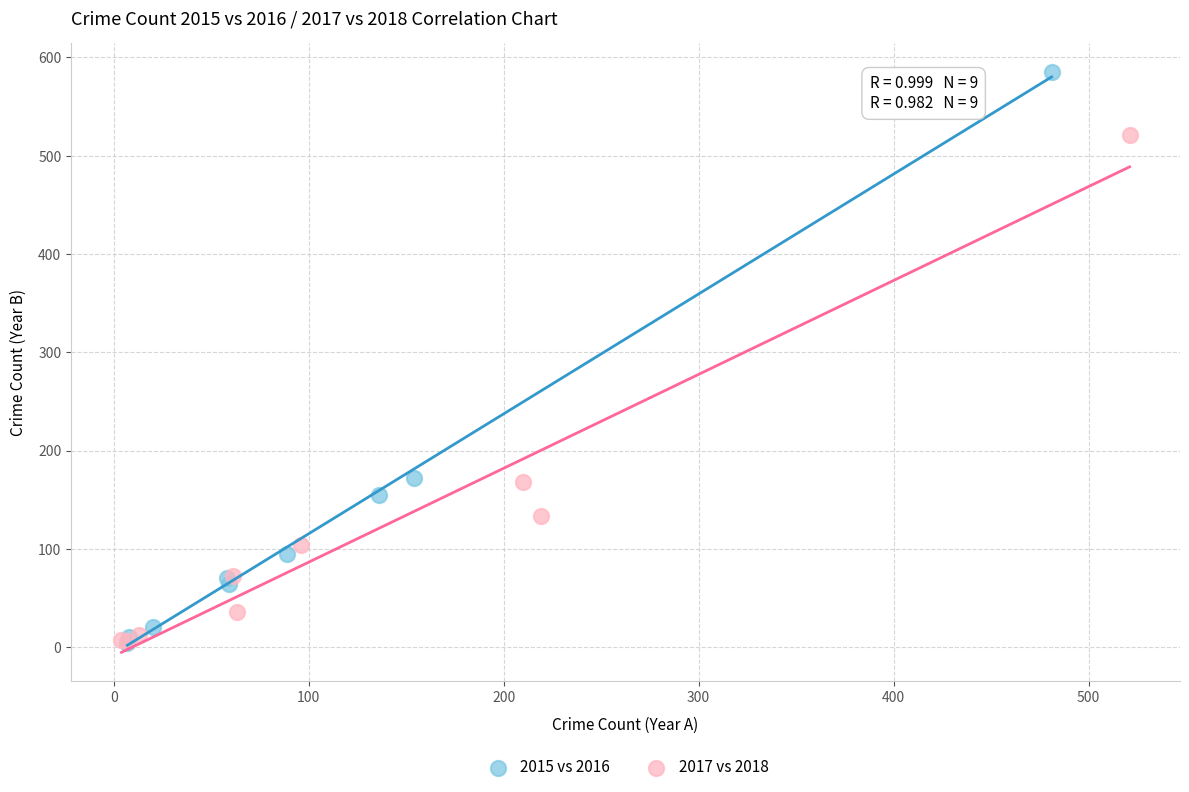

What are all the series names shown in the legend?

2015 vs 2016, 2017 vs 2018